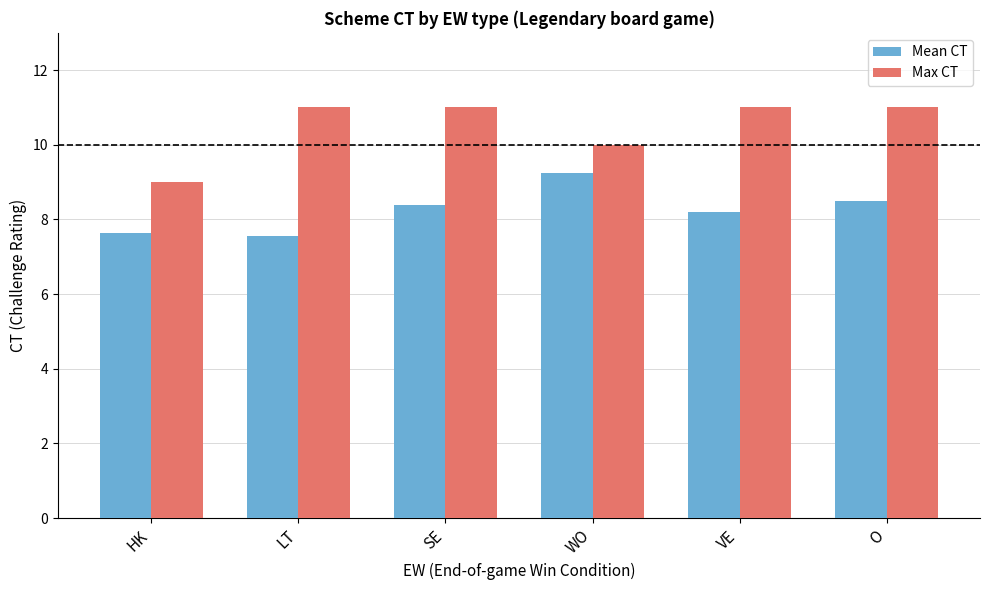

Rank the series by their maximum value, from highest to lowest.

Max CT, Mean CT